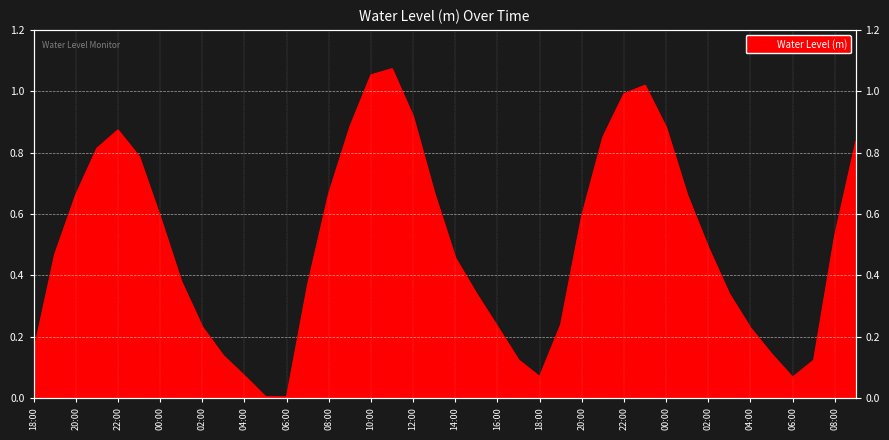

What is the value of the 25th point from the left?

0.1